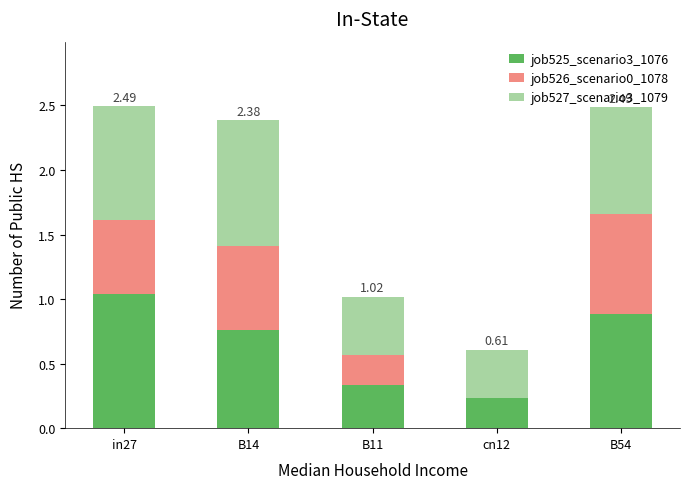

What is the total value across all series at B14?

2.4